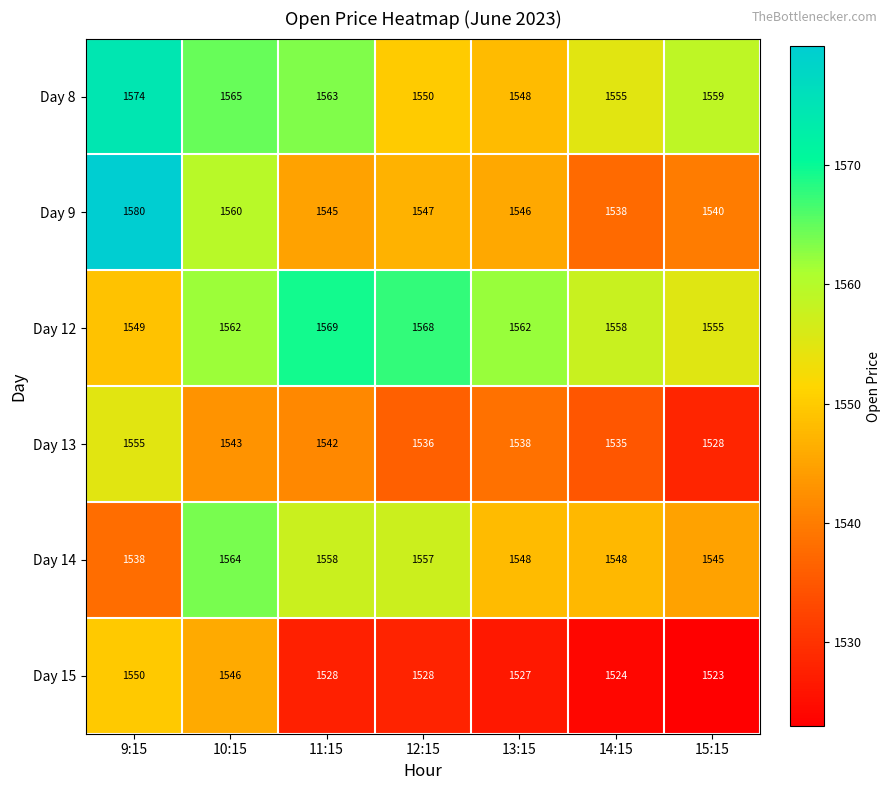

Rank the series by their maximum value, from lowest to highest.

Day 15, Day 13, Day 14, Day 12, Day 8, Day 9